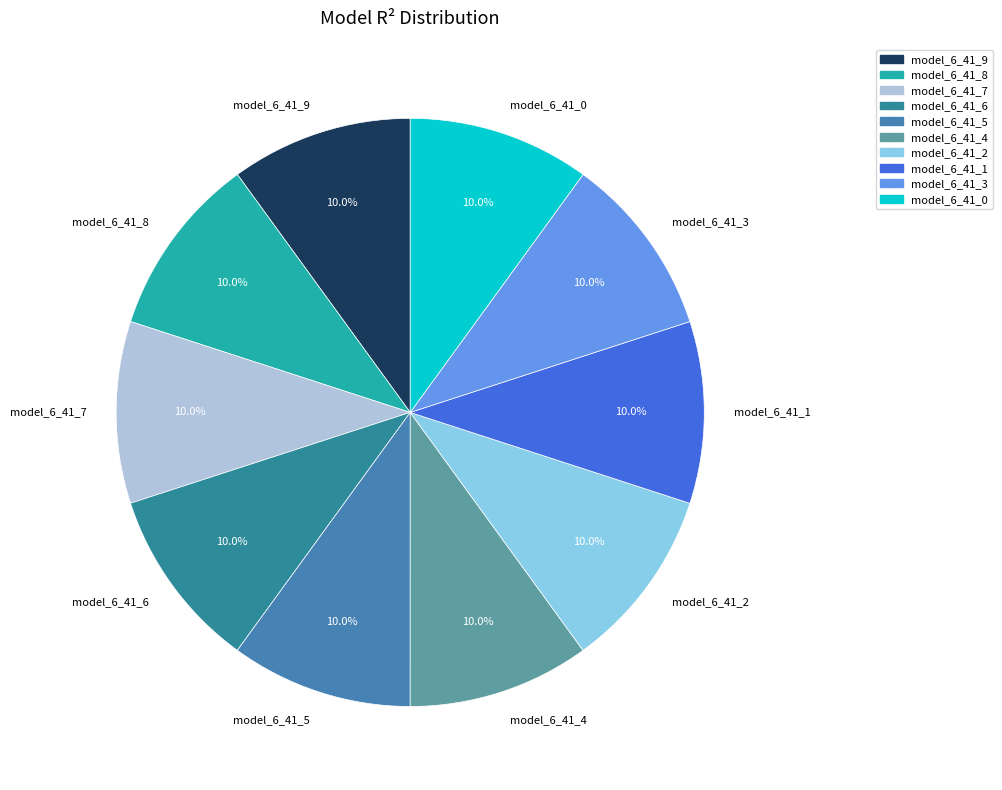

What percentage is the model_6_41_6 slice, to the nearest percent?

10%